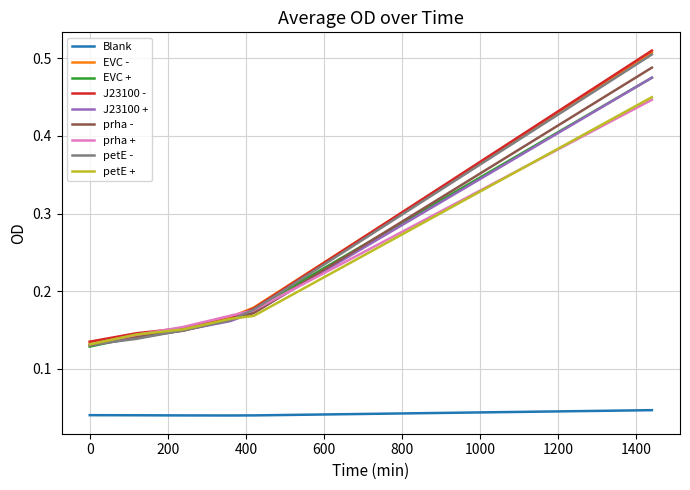

True or false: petE + and Blank cross at least once.

False